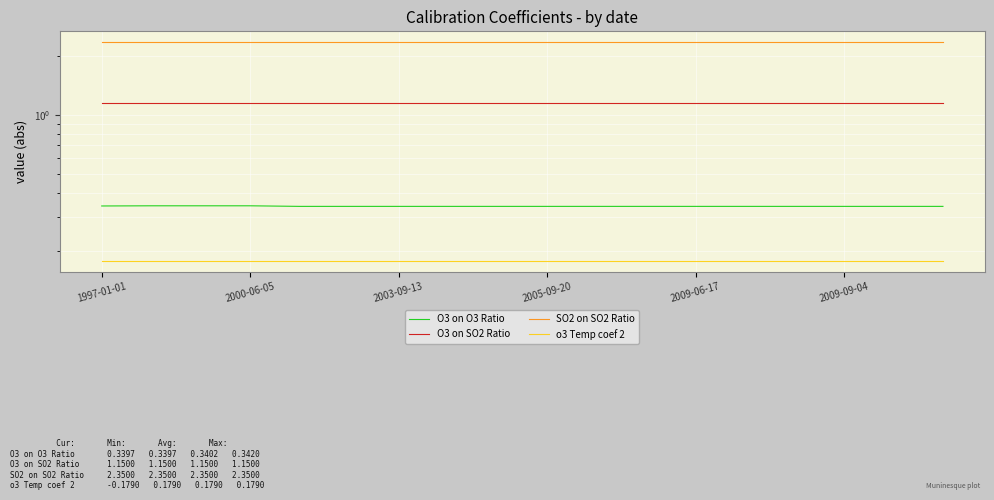

Is it true that SO2 on SO2 Ratio equals 1.0 at 2009-09-04?

False